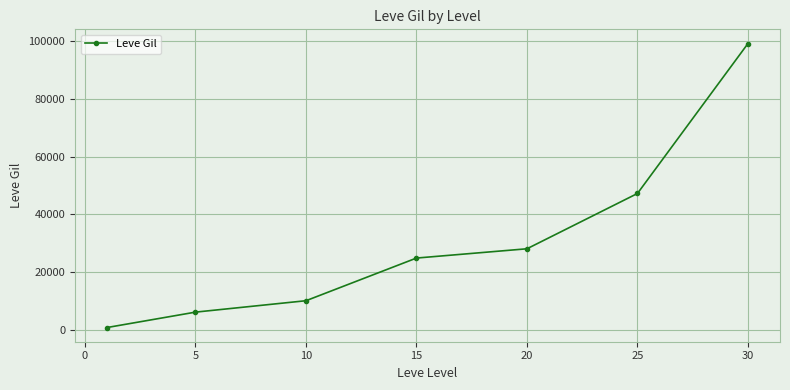

What is the average value?

30847